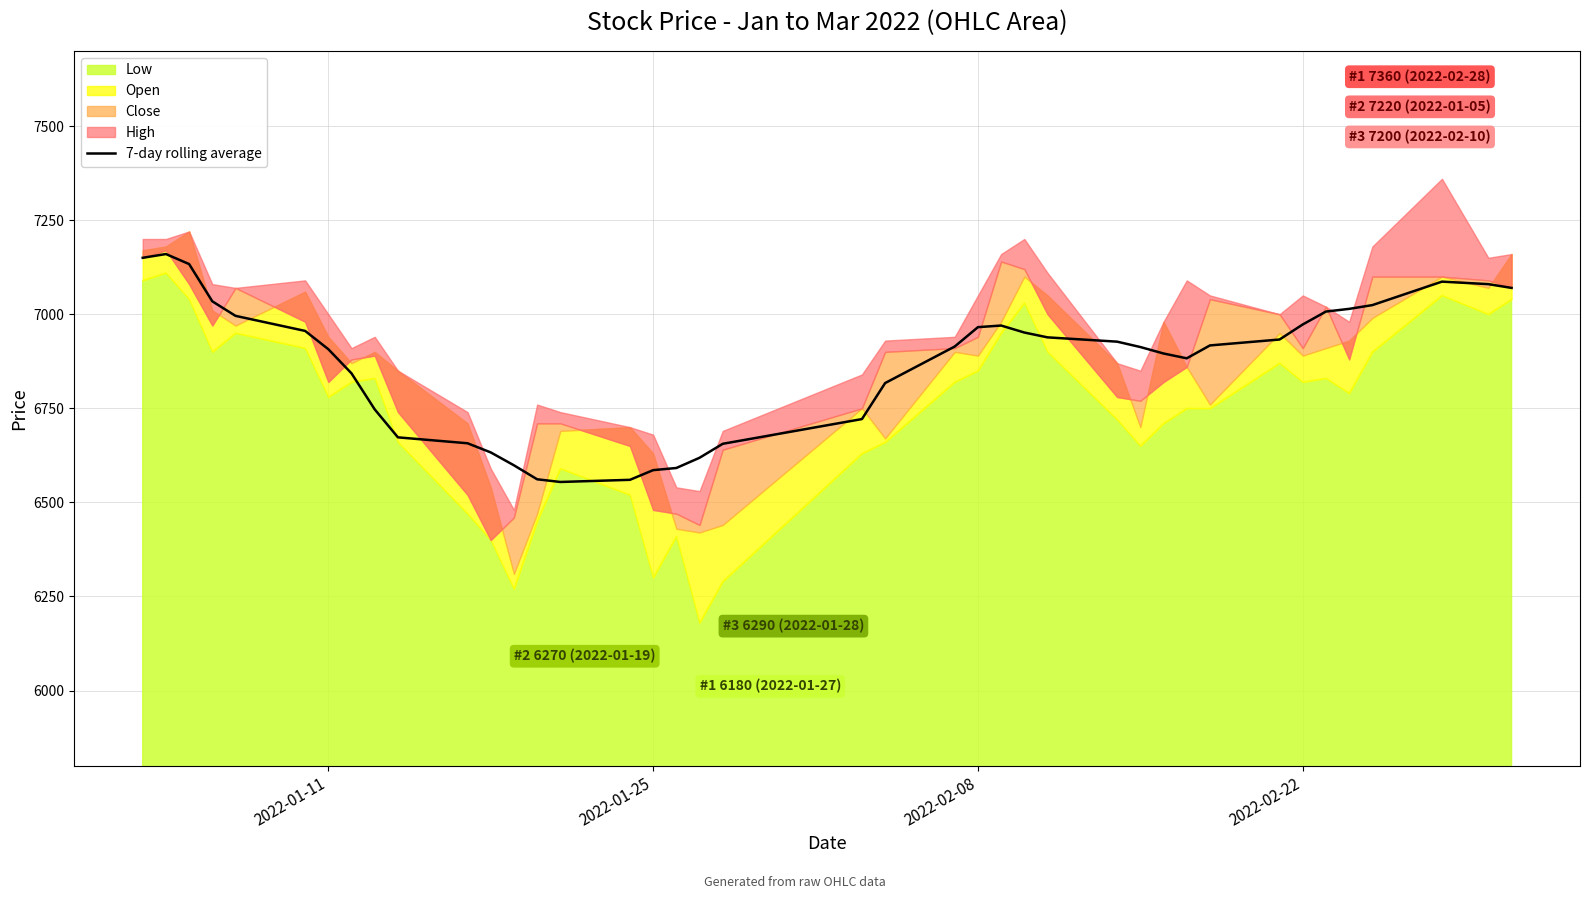

What is the difference between the second highest and minimum values?

595.7